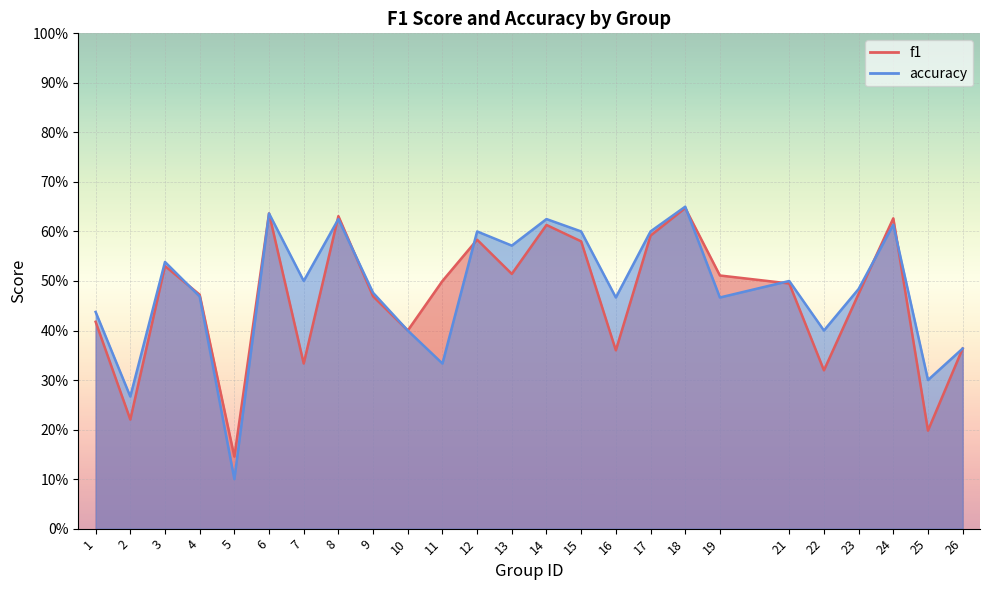

True or false: accuracy has more than 0 points higher than both neighbors.

True